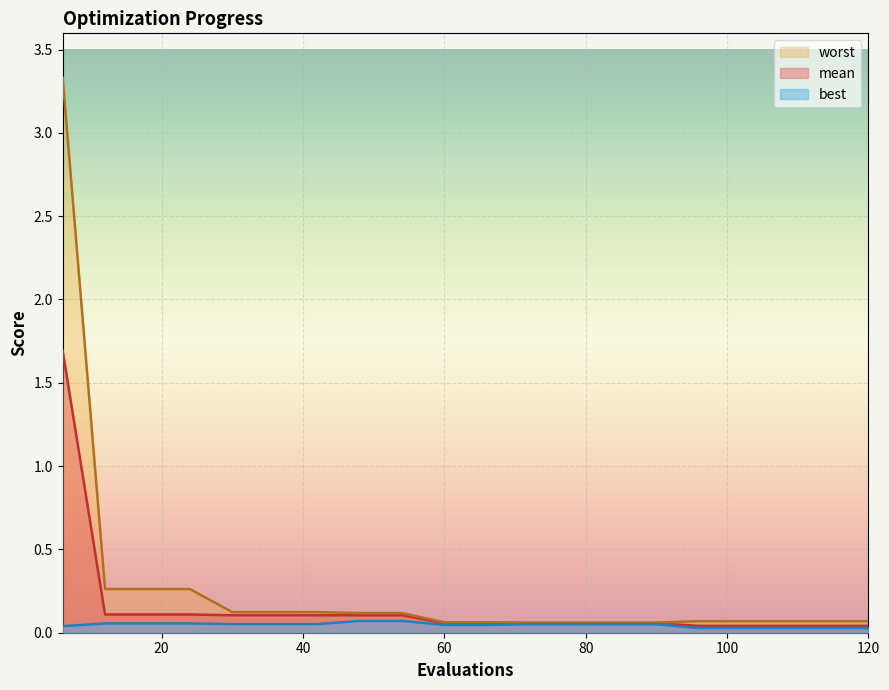

What are all the series names shown in the legend?

mean, best, worst